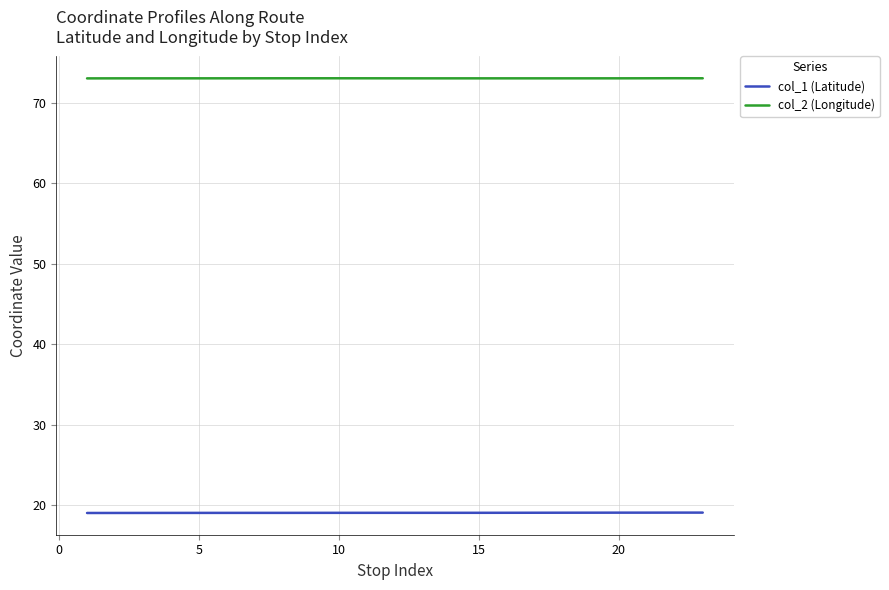

Which series has the largest total across all categories?

col_2 (Longitude)